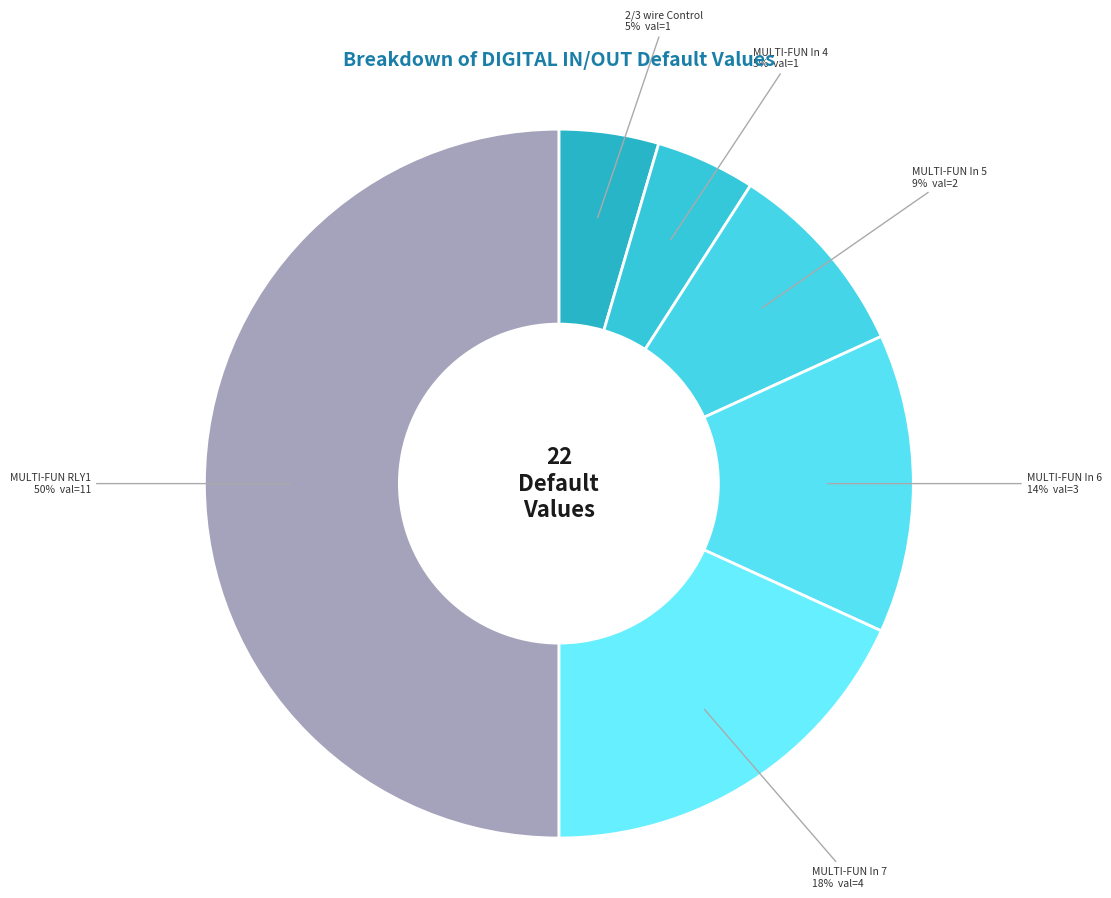

Which slice is the largest?

MULTI-FUN RLY1